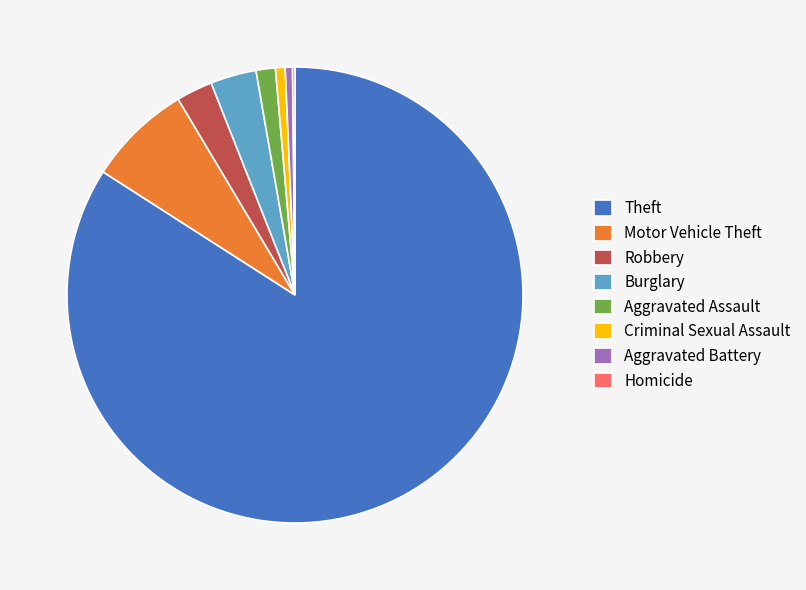

Between Burglary and Robbery, which is larger?

Burglary